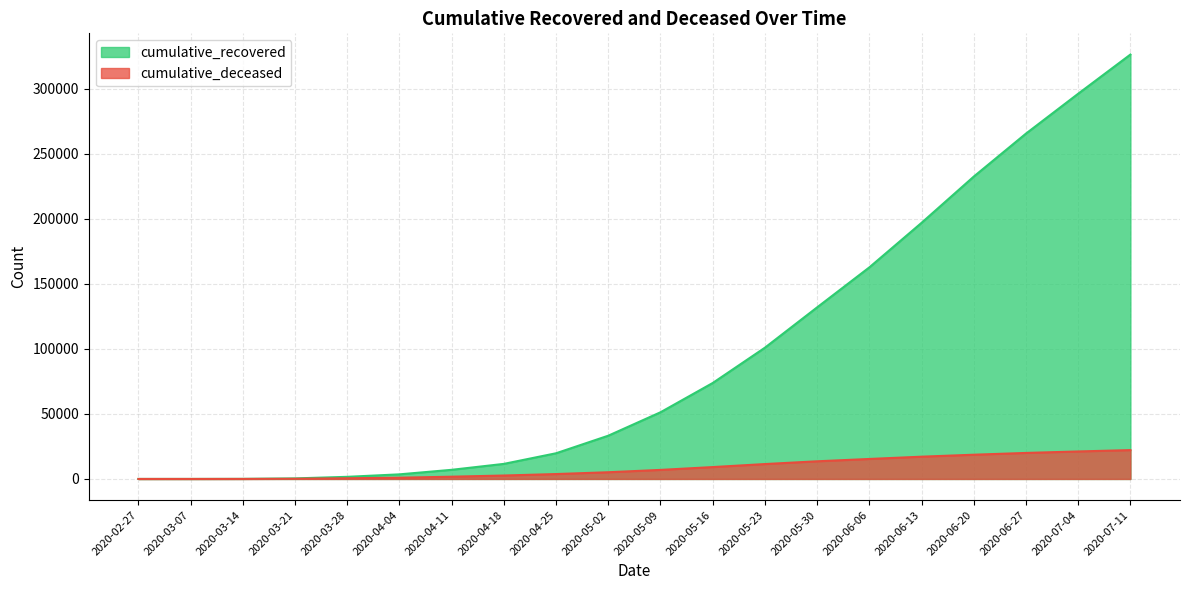

True or false: cumulative_recovered and cumulative_deceased cross at least once.

False